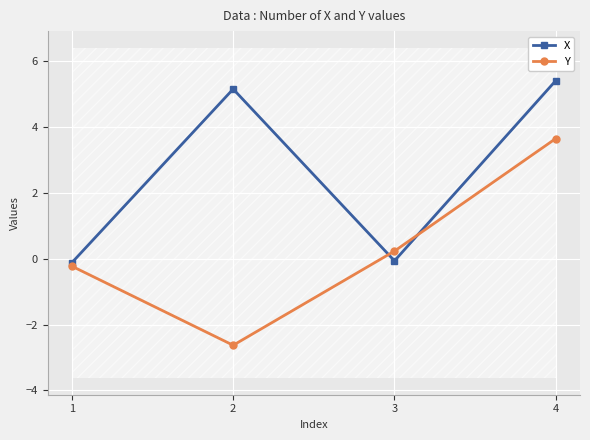

Read the X value at 4.

5.4